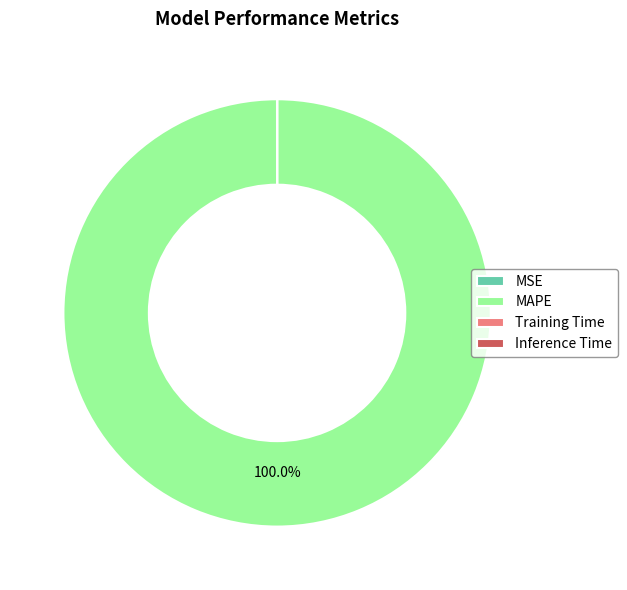

Which category has the biggest portion of the pie?

MAPE